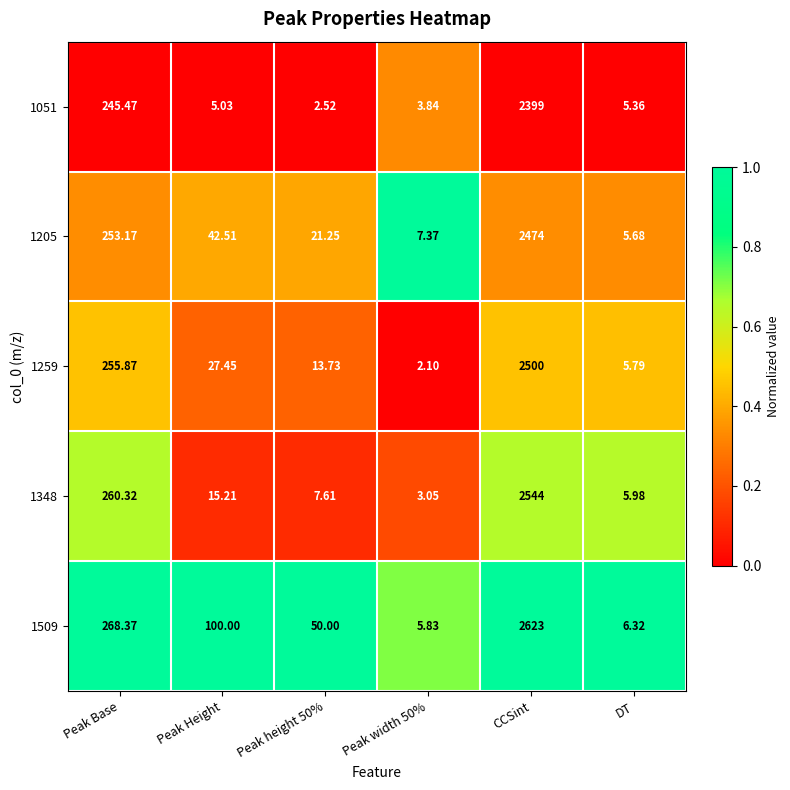

At which category does the chart reach its peak across all series?

CCSint